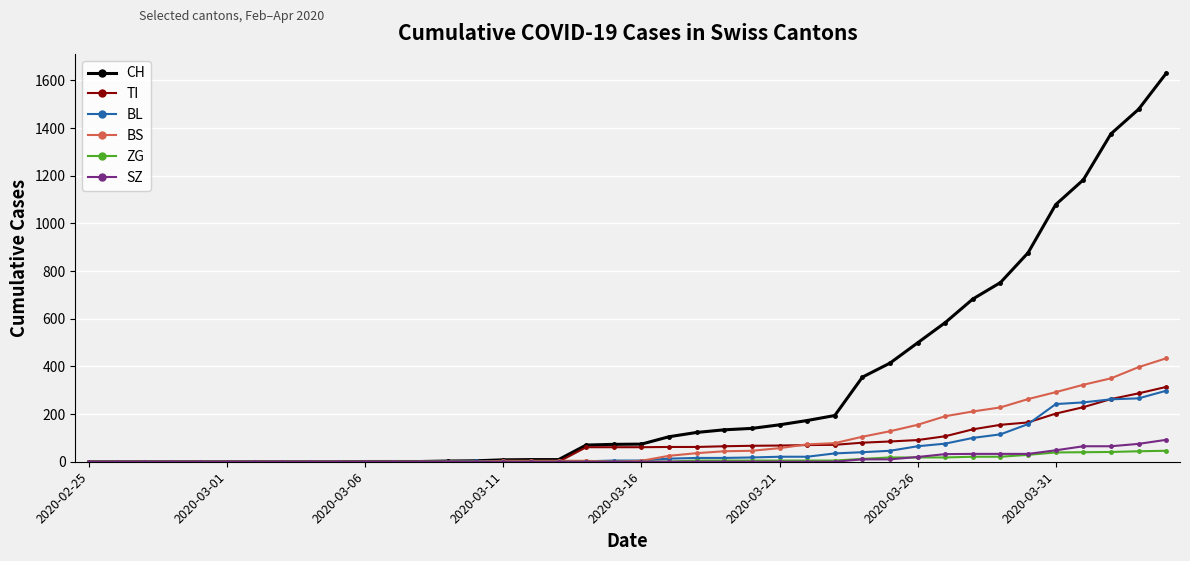

Which series has the largest range (max minus min)?

CH